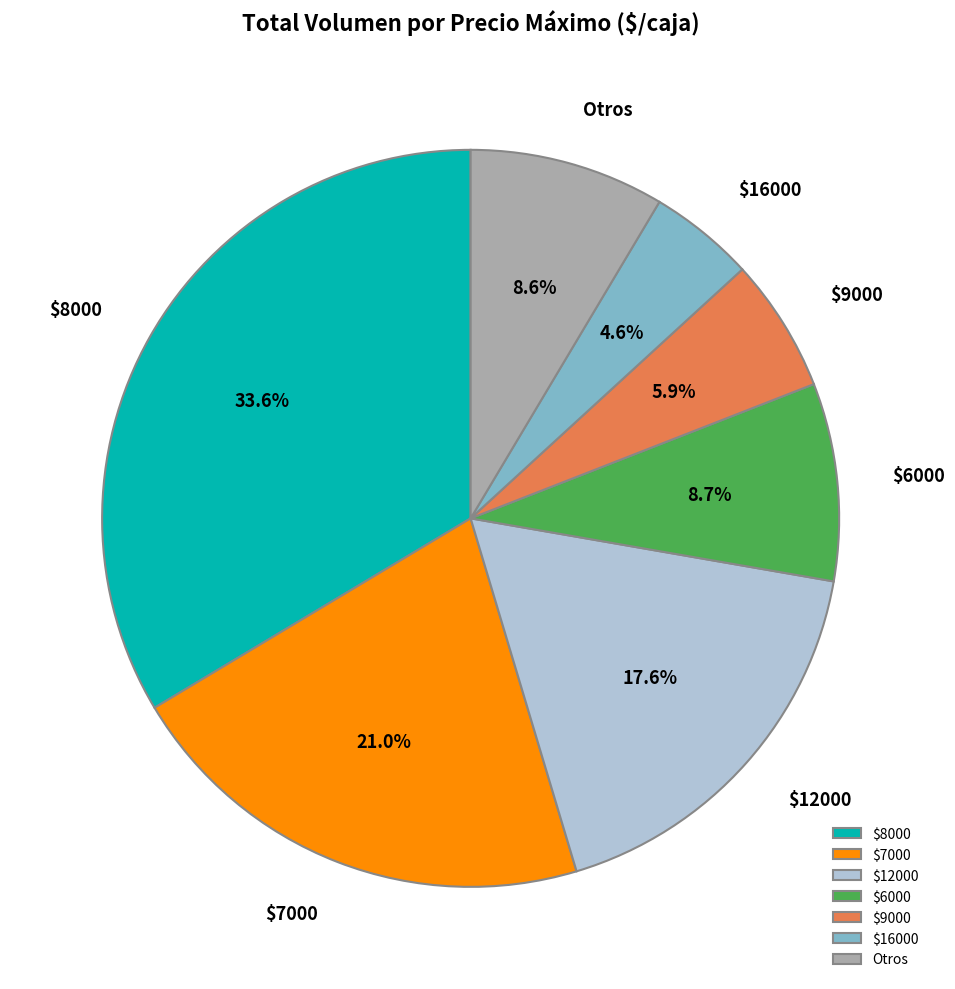

To the nearest percent, what is the difference between the largest and smallest slice percentages?

29%